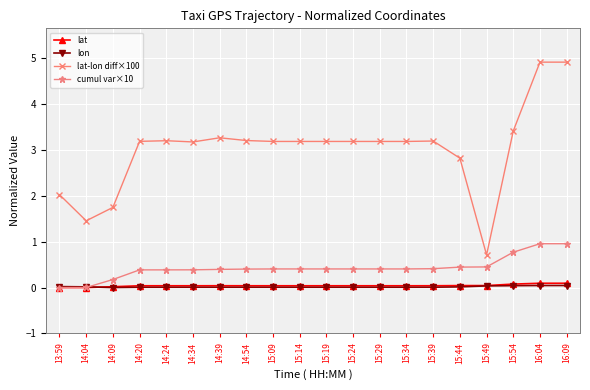

The cumul var×10 series shows 0.1 at 14:24. True or false?

False